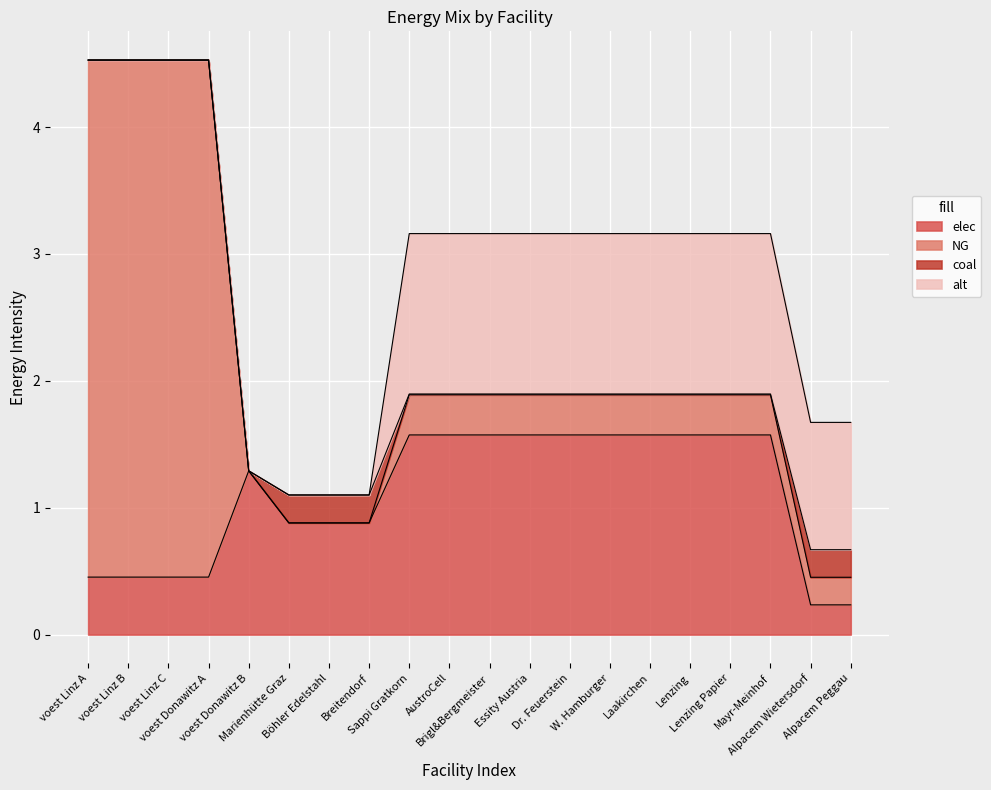

What is the approximate value of coal at Böhler Edelstahl?

0.2